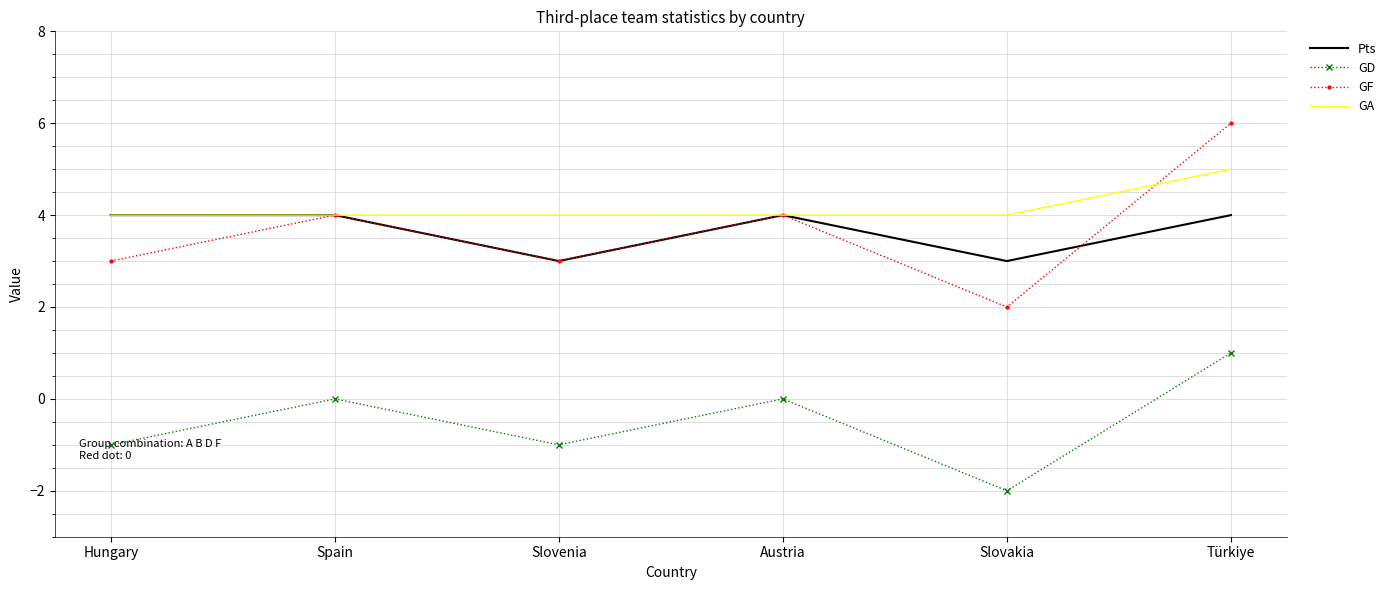

Reading left to right, list all the values displayed in this chart.

Pts: 4	4	3	4	3	4
GD: -1	0	-1	0	-2	1
GF: 3	4	3	4	2	6
GA: 4	4	4	4	4	5